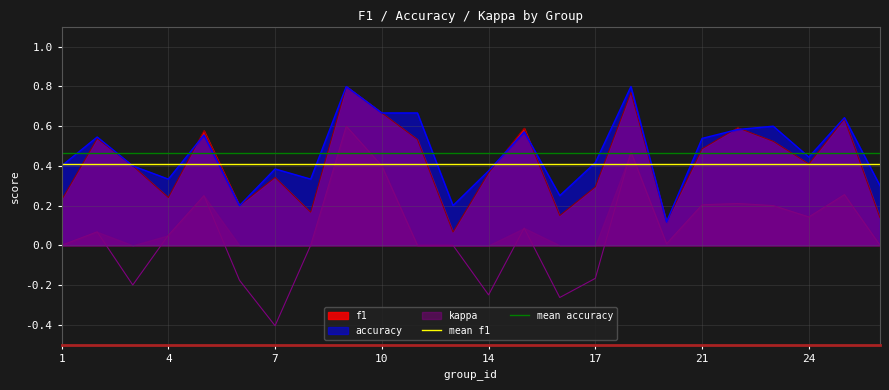

At which label does mean f1 reach its minimum?

1